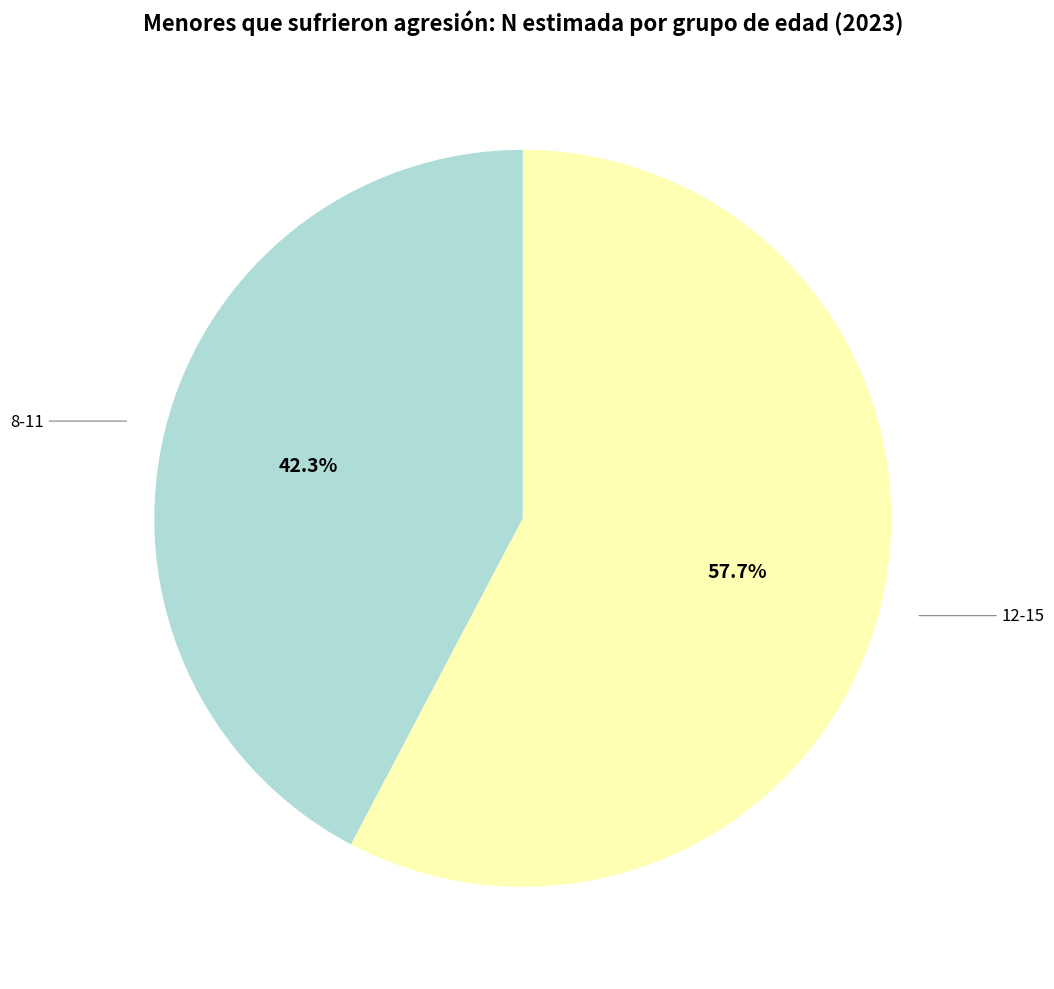

How much of the chart is everything except 8-11?

57.7%